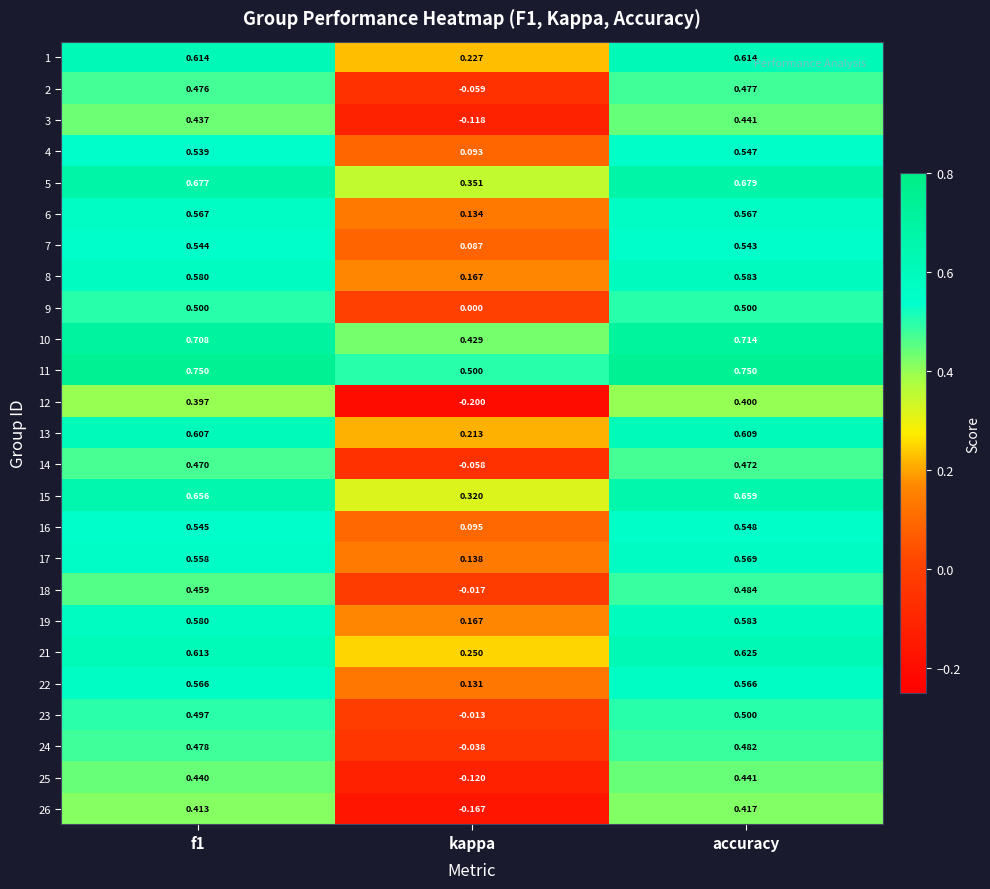

Which category has the highest value in the 23 series?

accuracy